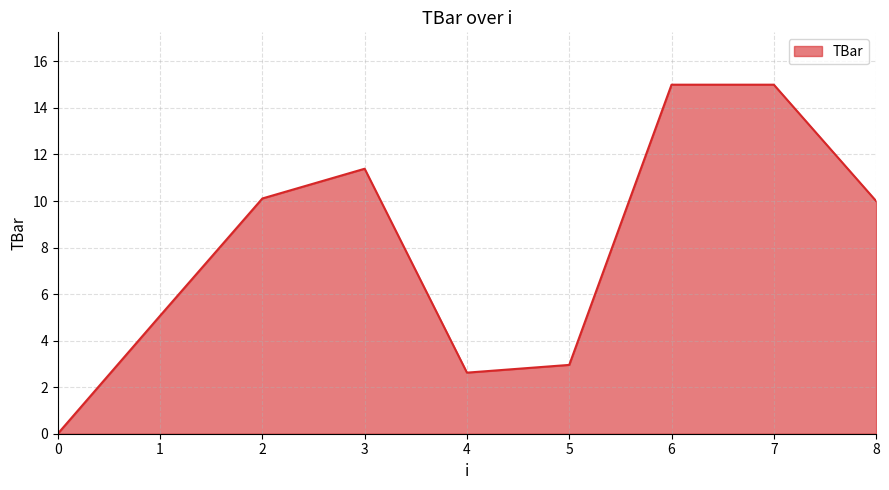

Is it true that the value at 3 is 11.4?

True